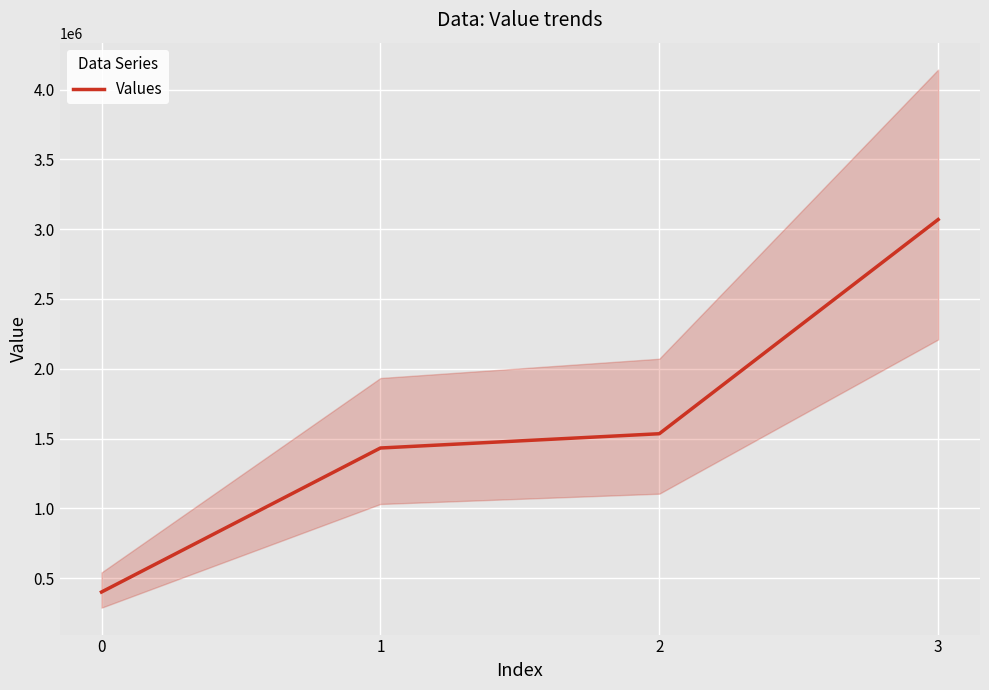

True or false: the data has more than 1 interior local peaks.

False